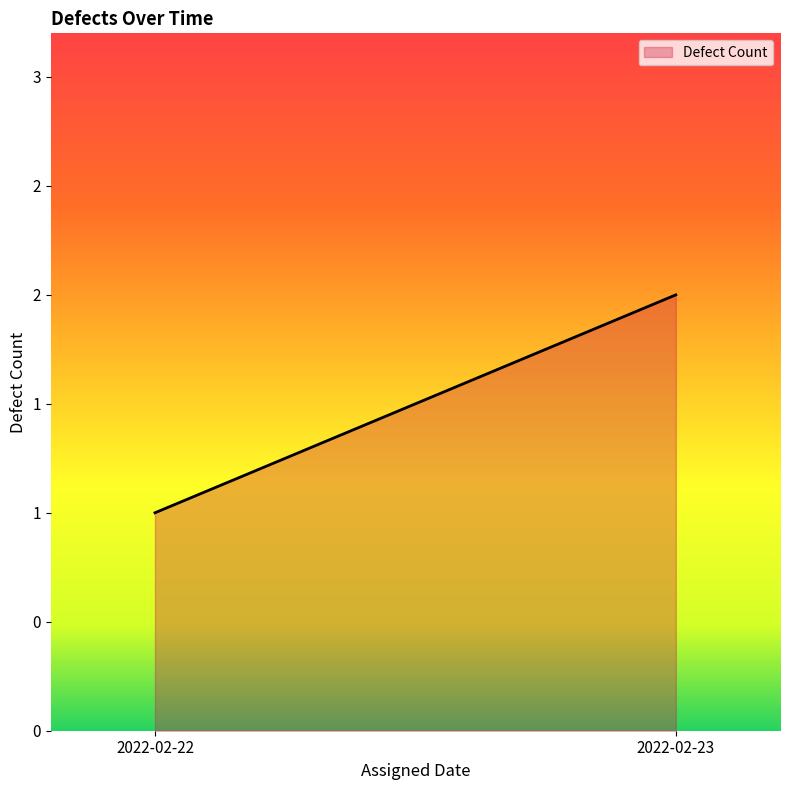

What is the ratio of the value at 2022-02-22 to the value at 2022-02-23?

0.5